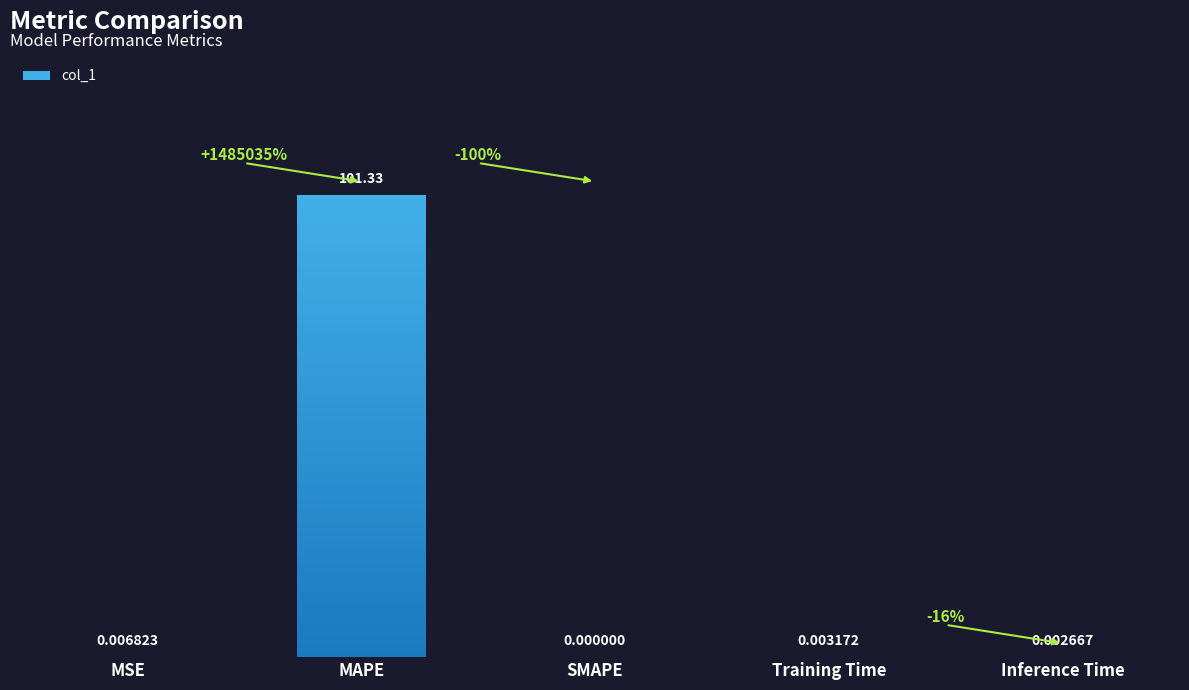

Is it true that the value at Inference Time is 0.0?

False